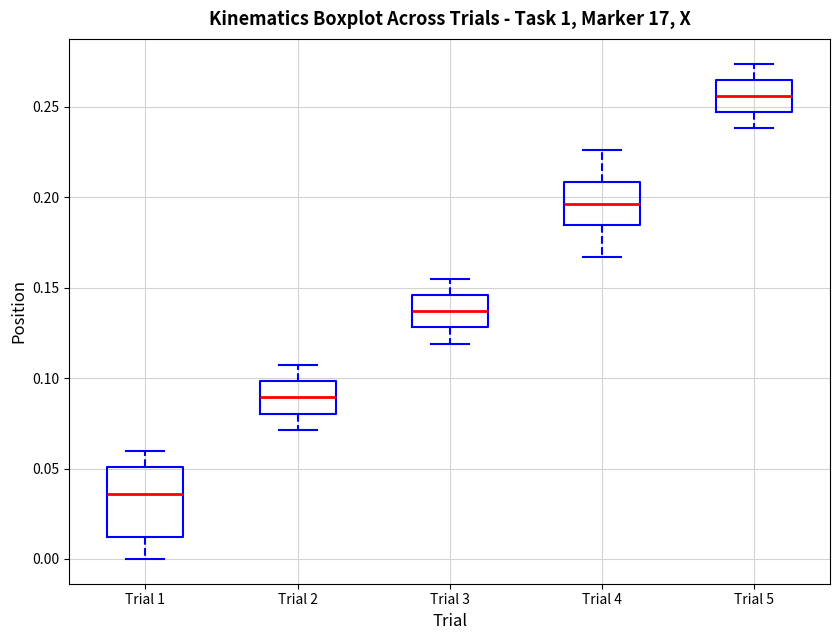

Reading left to right, transcribe this box plot: for each box, give where its median line is, the range the box spans, and where its two whiskers end, as read against the y-axis. The values are not printed on the chart, so give them approximately, as read against the axis.

Trial 1: median 0.035, box 0.010 to 0.050, whiskers 0.000 to 0.060
Trial 2: median 0.090, box 0.080 to 0.100, whiskers 0.070 to 0.105
Trial 3: median 0.135, box 0.130 to 0.145, whiskers 0.120 to 0.155
Trial 4: median 0.195, box 0.185 to 0.210, whiskers 0.165 to 0.225
Trial 5: median 0.255, box 0.245 to 0.265, whiskers 0.240 to 0.275